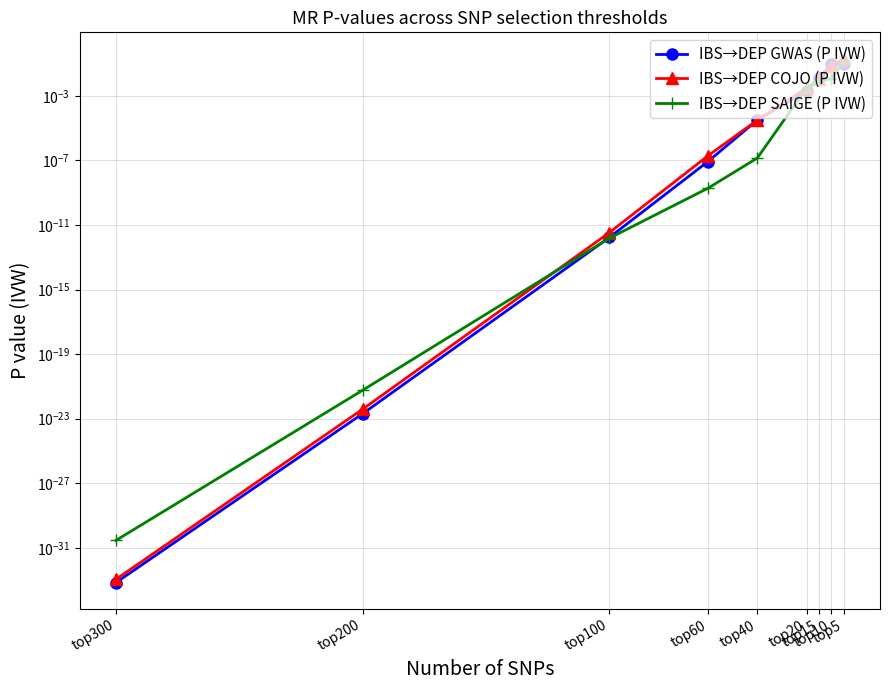

Which series has the widest spread of values?

IBS→DEP COJO (P IVW)